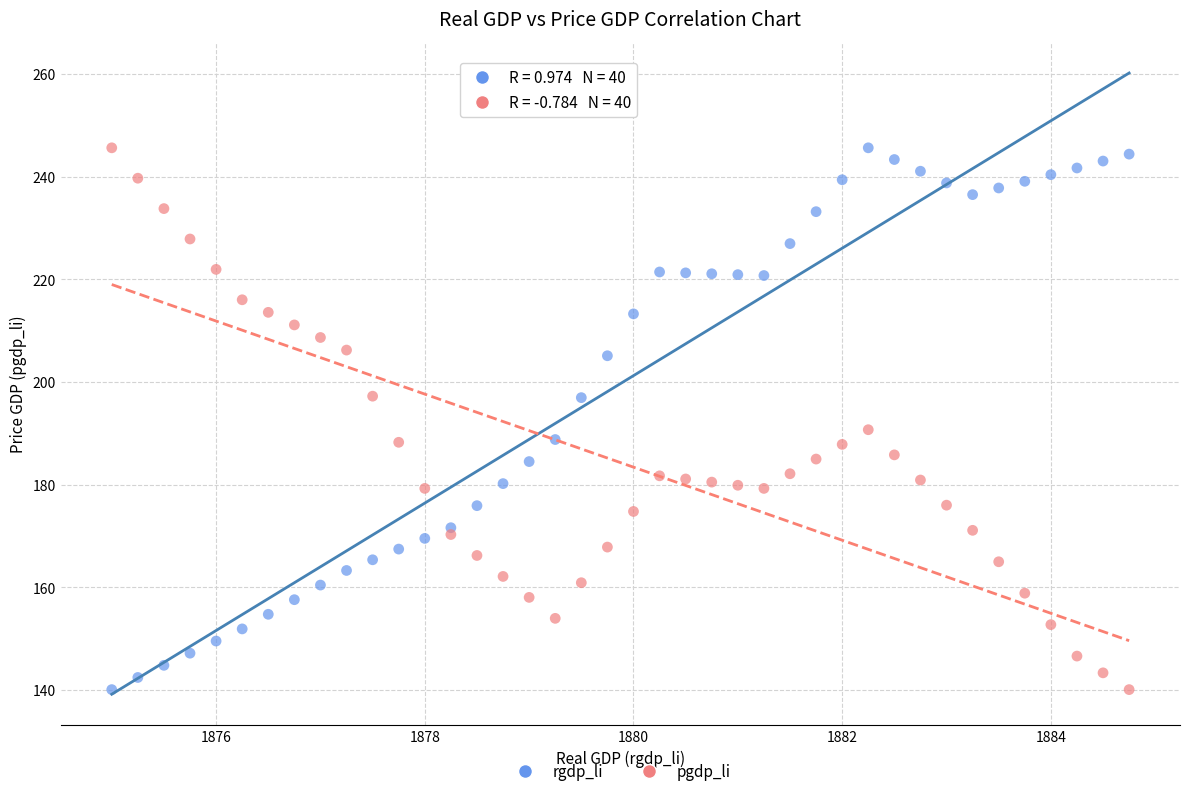

What are all the series names shown in the legend?

rgdp_li, pgdp_li